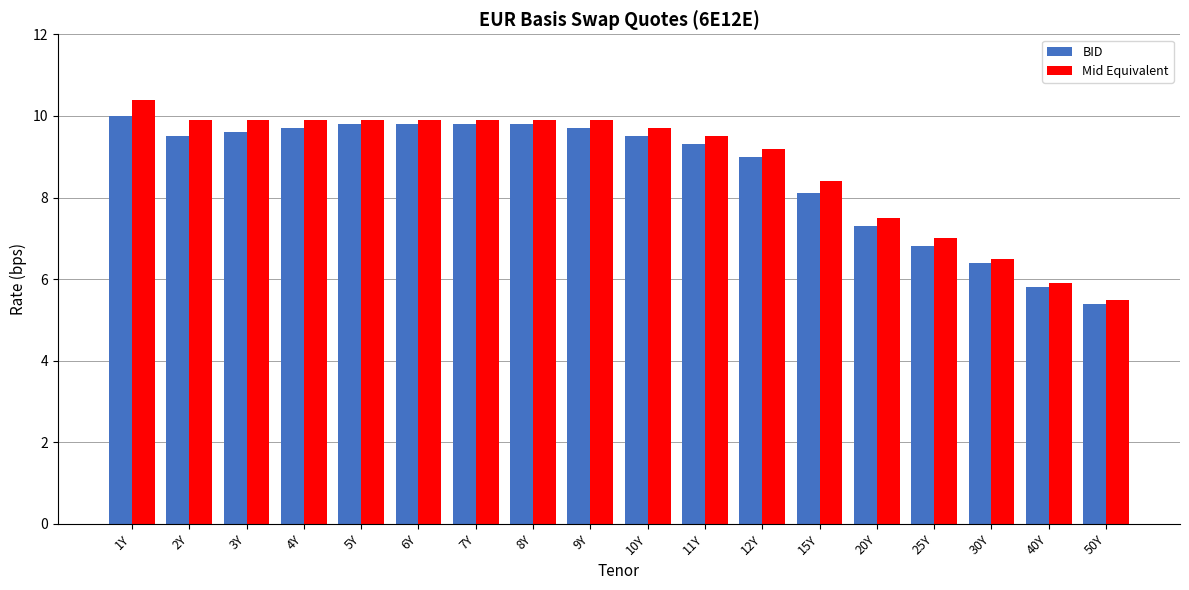

What is the sum of all BID values?

155.3